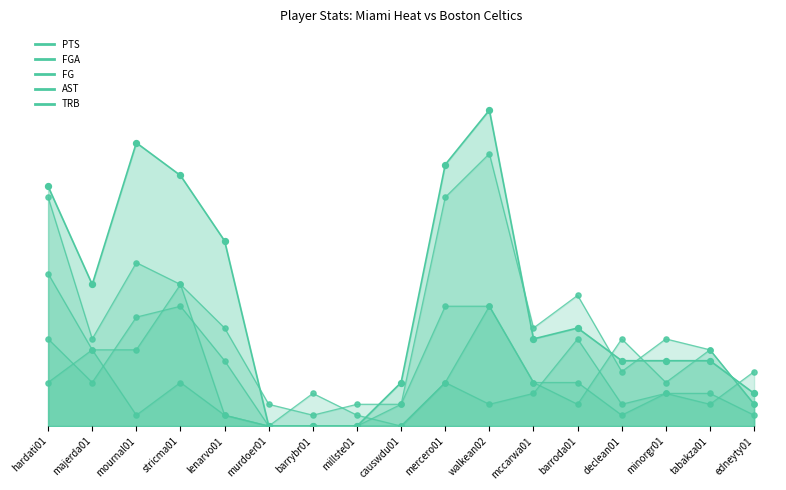

At how many categories does at least one series exceed 24?

2